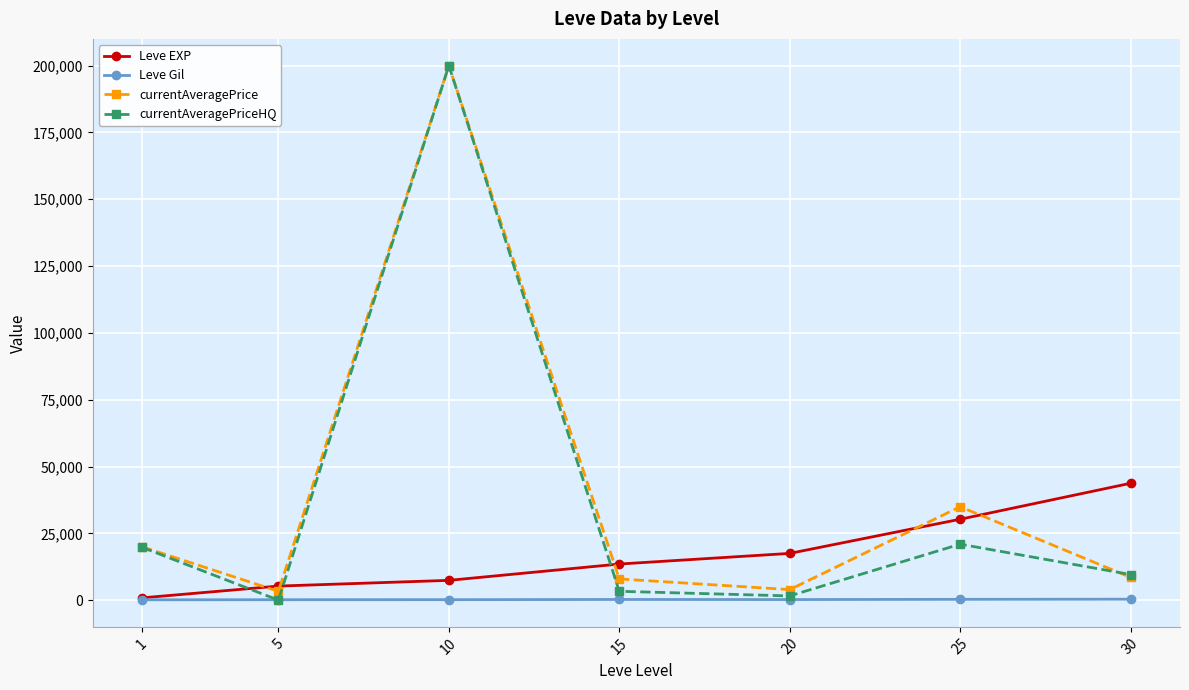

Which series has the largest range (max minus min)?

currentAveragePriceHQ